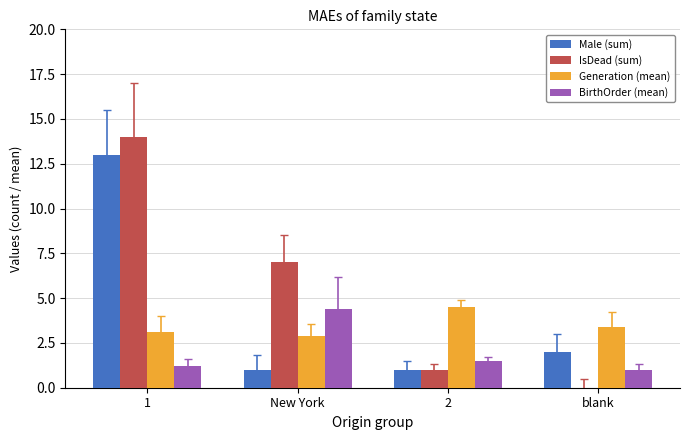

How many data points does each series have?

4